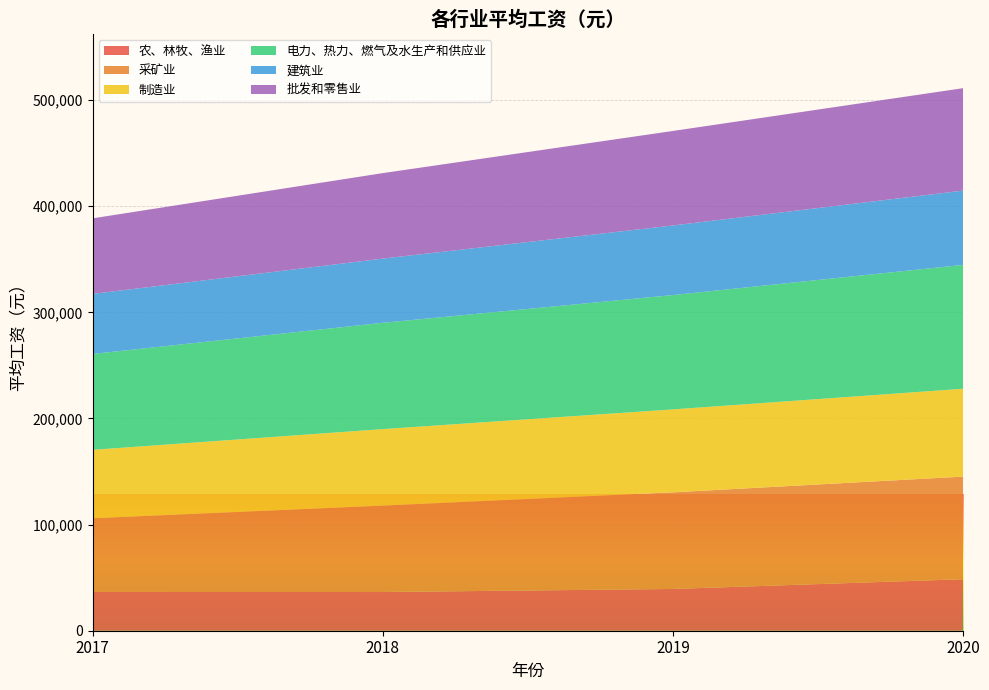

Reading left to right, extract all data points from this chart.

农、林牧、渔业: 2017=36504	2018=36466	2019=39340	2020=48540
采矿业: 2017=69500	2018=81429	2019=91068	2020=96674
制造业: 2017=64452	2018=72088	2019=78147	2020=82783
电力、热力、燃气及水生产和供应业: 2017=90348	2018=100162	2019=107733	2020=116728
建筑业: 2017=56568	2018=60501	2019=65580	2020=69986
批发和零售业: 2017=71201	2018=80551	2019=89047	2020=96521